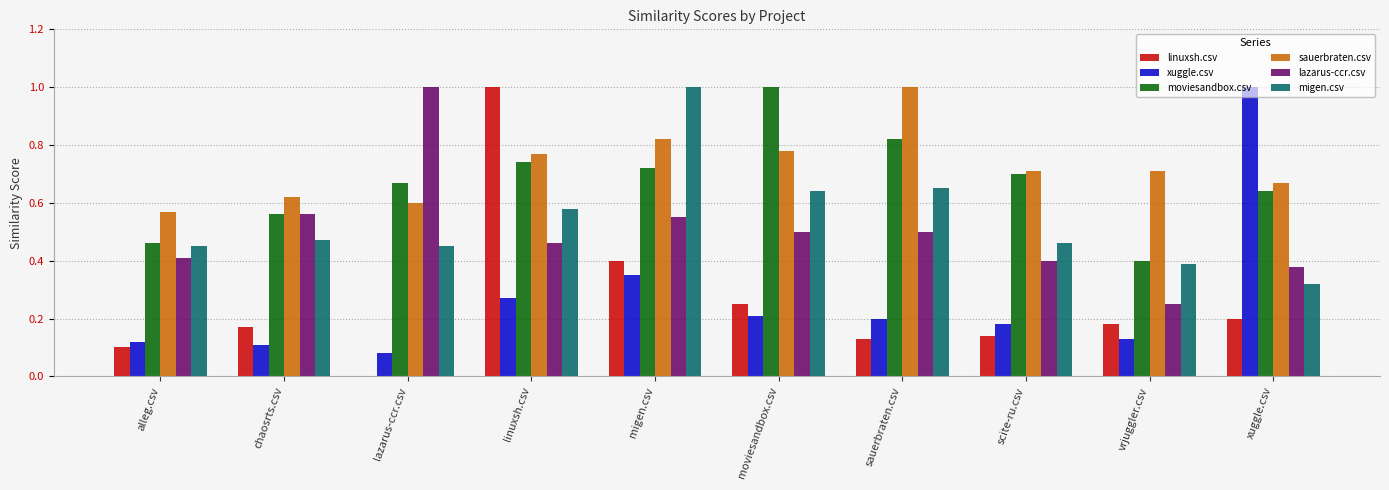

At which label does xuggle.csv reach its peak?

xuggle.csv